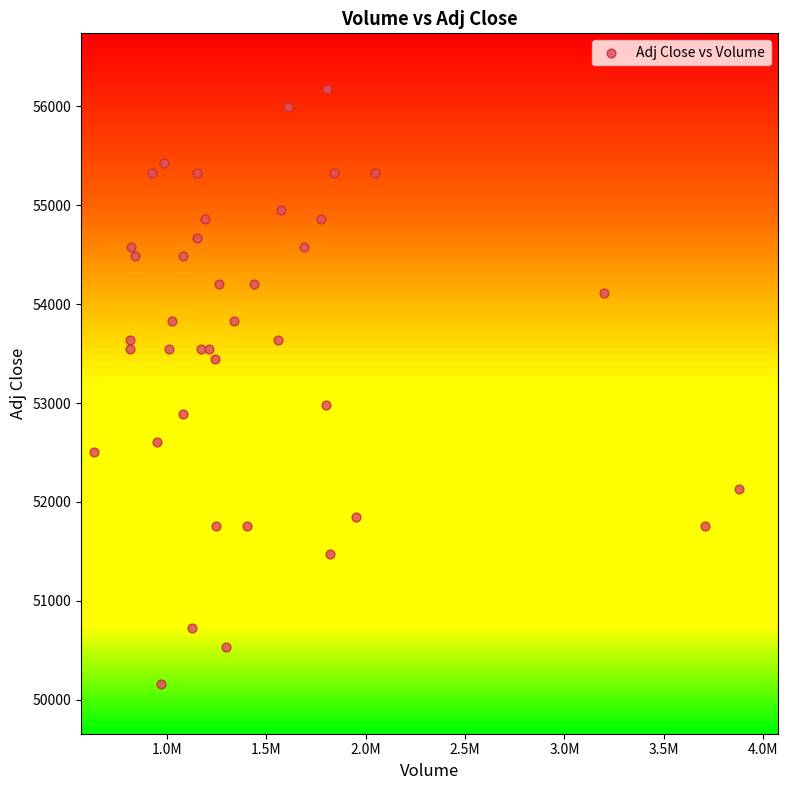

What is the range of X values (max minus min)?

3249350.0